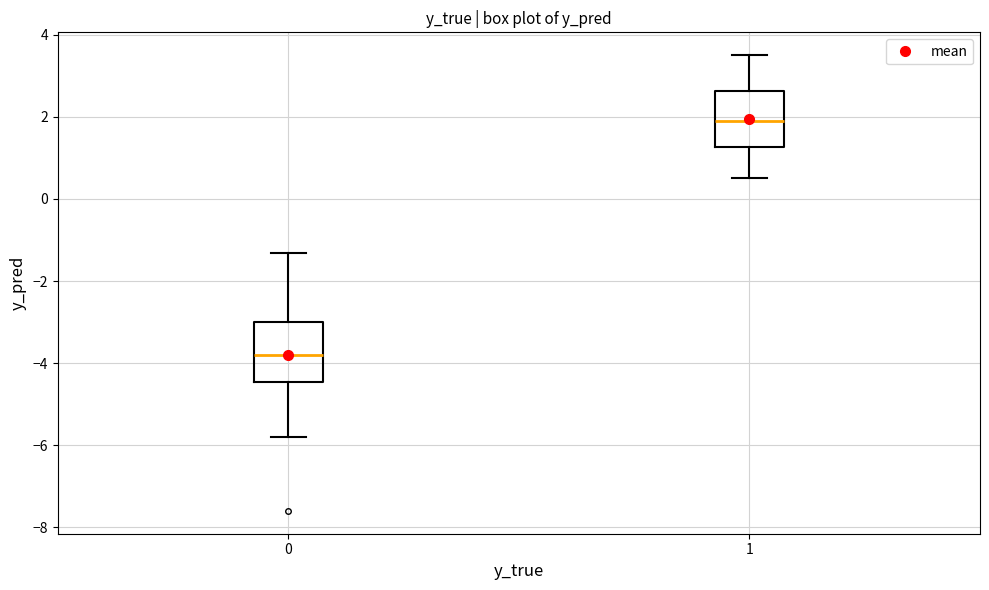

Reading left to right, read every box against the y-axis: the position of its median line, the range the box covers, and the ends of its whiskers. The values are not printed on the chart, so give them approximately, as read against the axis.

0: median -3.8, box -4.4 to -3.0, whiskers -5.8 to -1.4
1: median 2.0, box 1.2 to 2.6, whiskers 0.6 to 3.6